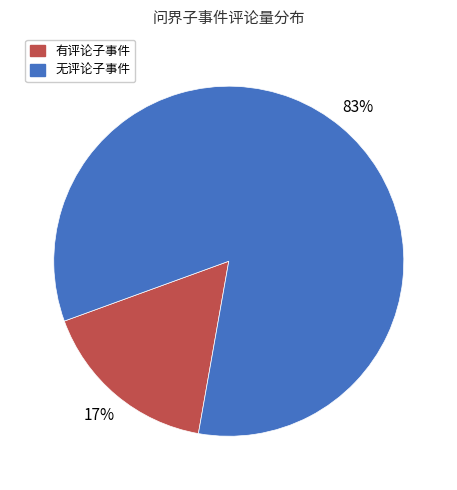

Is there any slice that represents more than half of the pie?

Yes